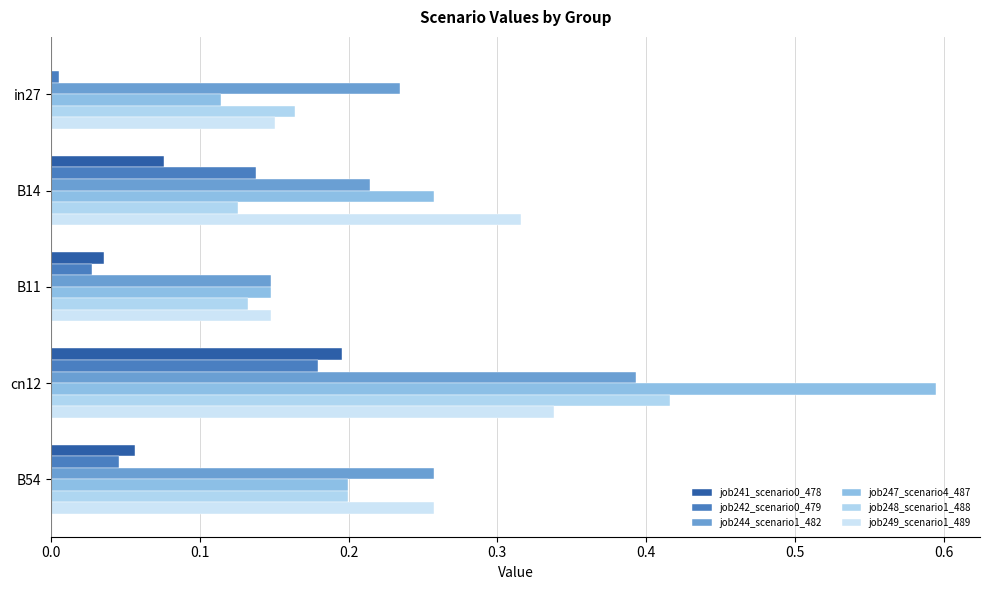

How many values in the job241_scenario0_478 series exceed 0?

4